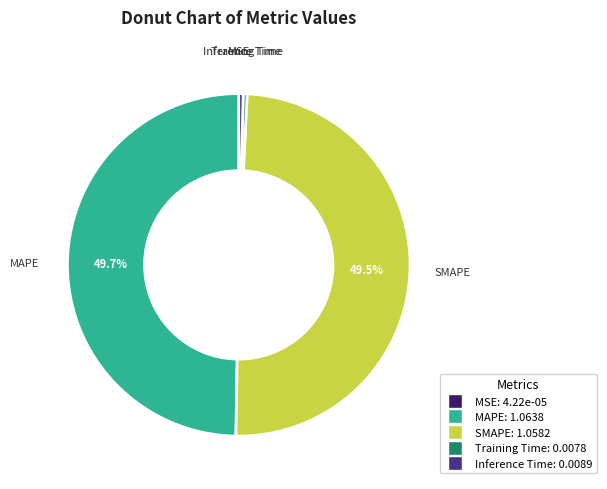

To the nearest percent, what is the difference between the largest and smallest slice percentages?

50%